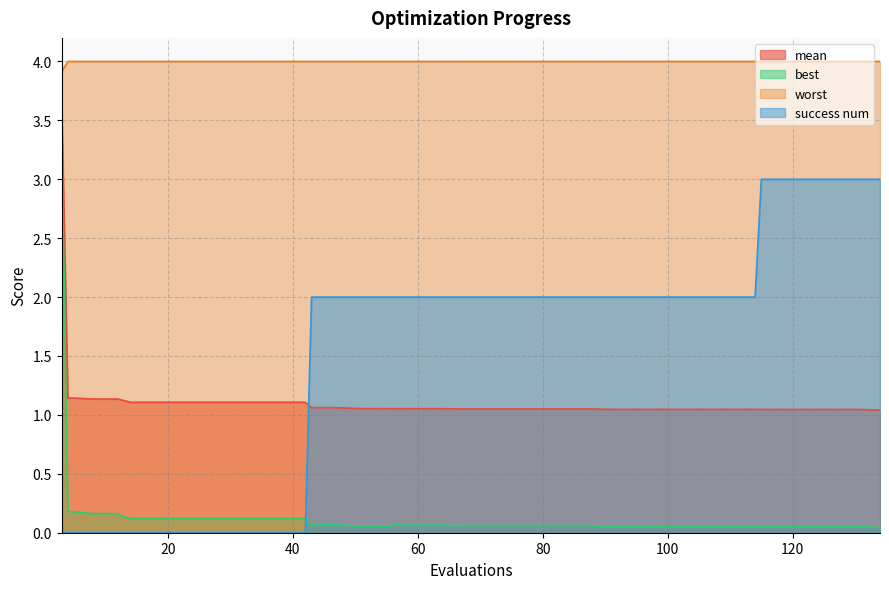

What is the highest value of the worst series?

4.0